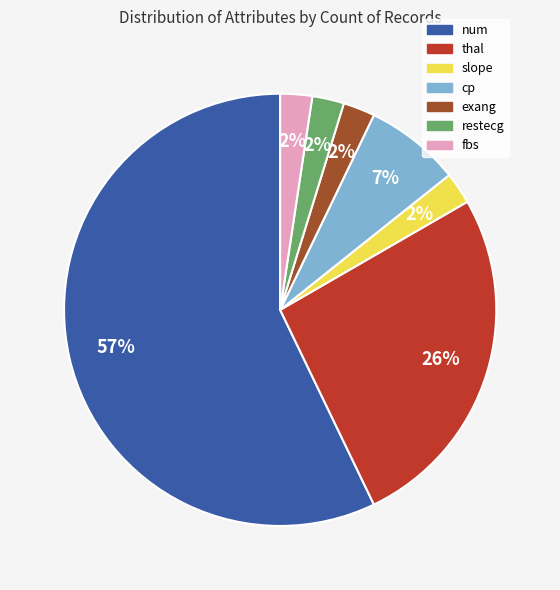

Combined, do slope and num account for over 50%?

Yes